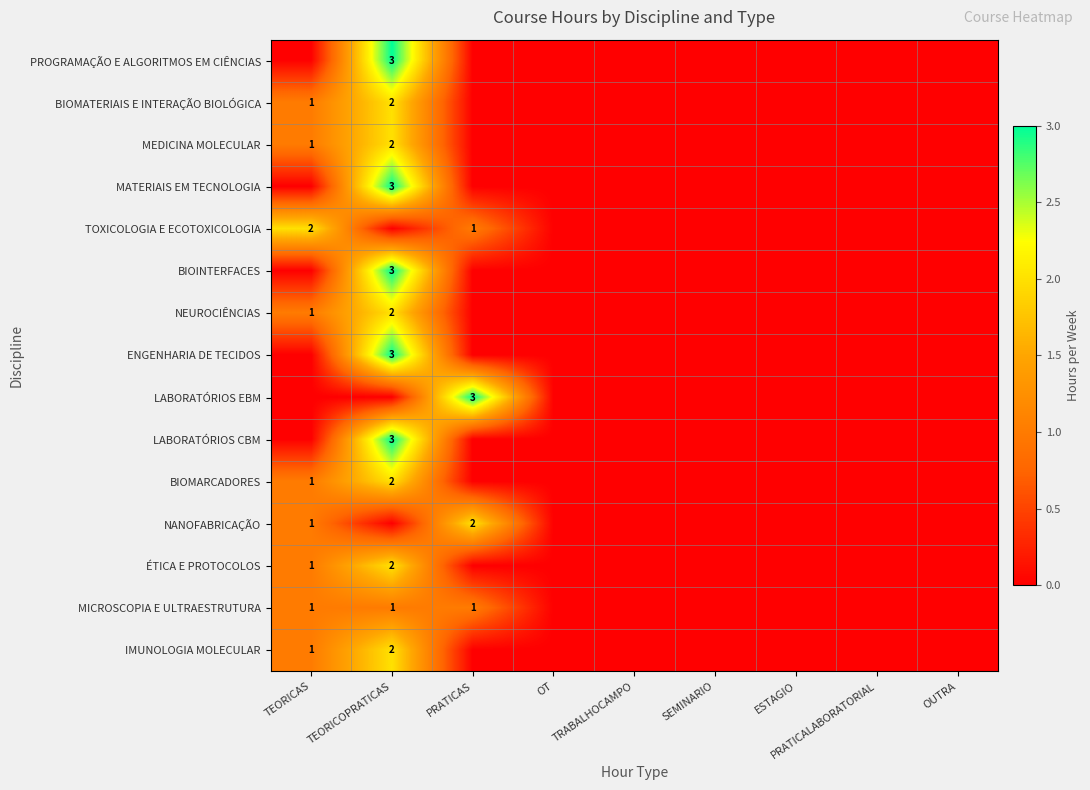

True or false: MICROSCOPIA E ULTRAESTRUTURA has a value of 1 at TEORICAS.

True